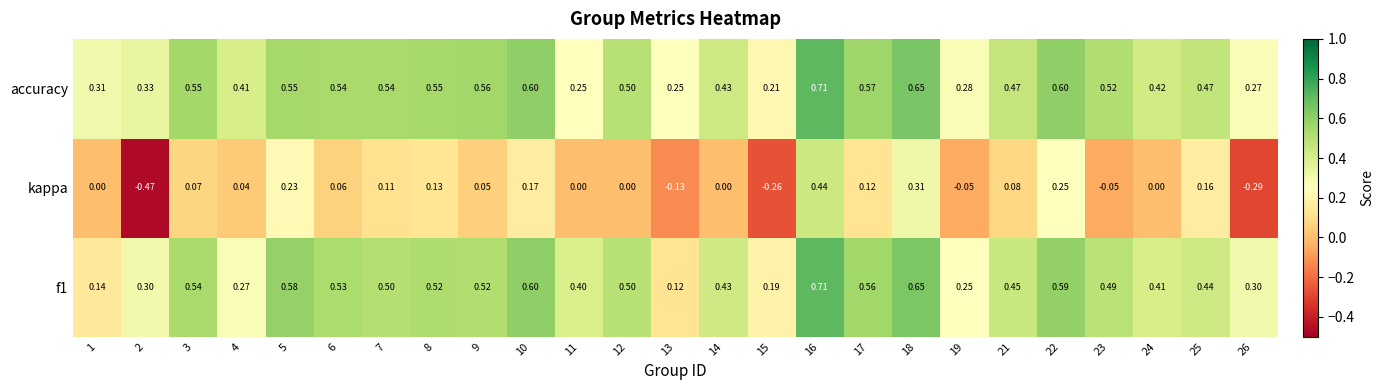

Which series changed the most between 7 and 9?

kappa